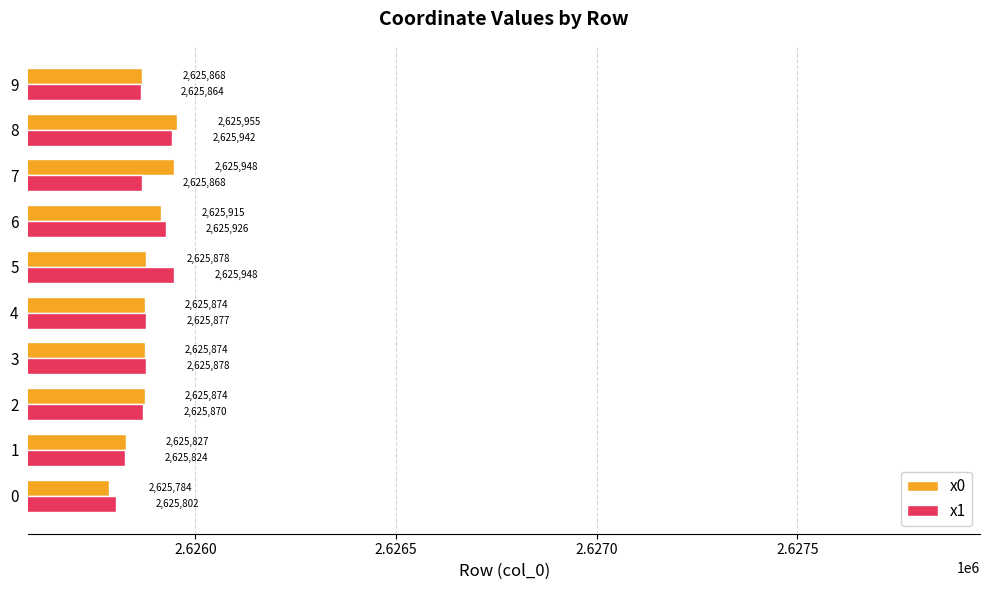

Which series has the largest range (max minus min)?

x0